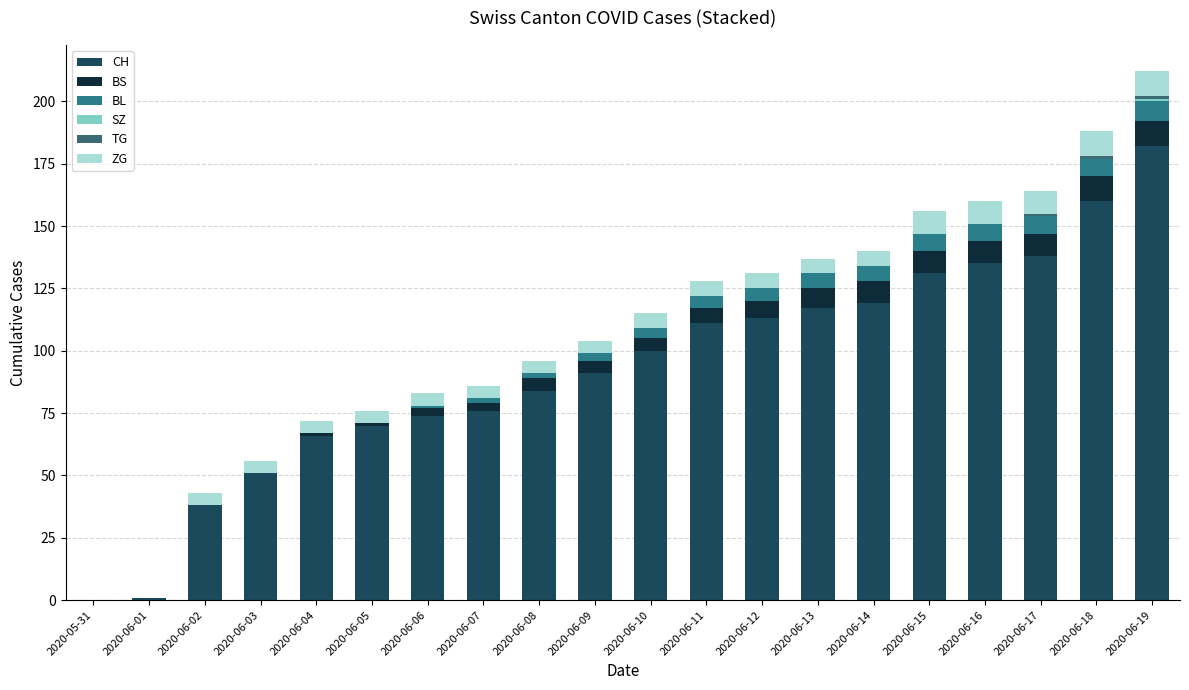

How many series are shown in this chart?

6